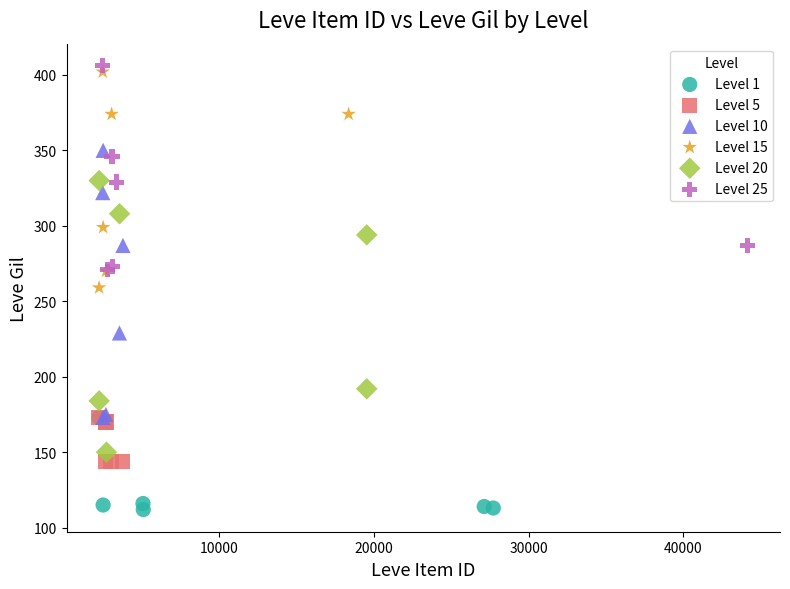

Which series contains the highest Y value?

Level 25